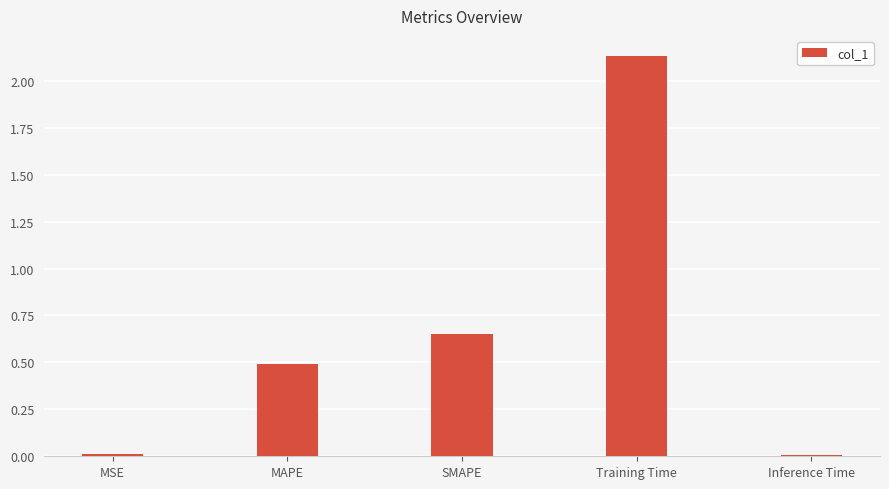

What is the sum of all values?

3.3